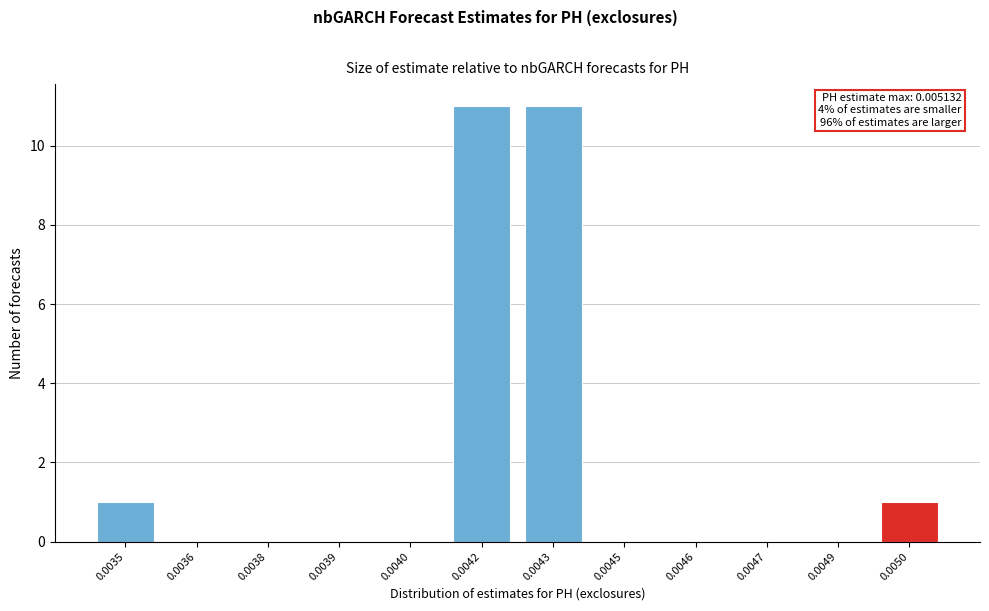

Reading left to right, what are all the values shown in this chart?

0.0035=1	0.0036=0	0.0038=0	0.0039=0	0.0040=0	0.0042=11	0.0043=11	0.0045=0	0.0046=0	0.0047=0	0.0049=0	0.0050=1